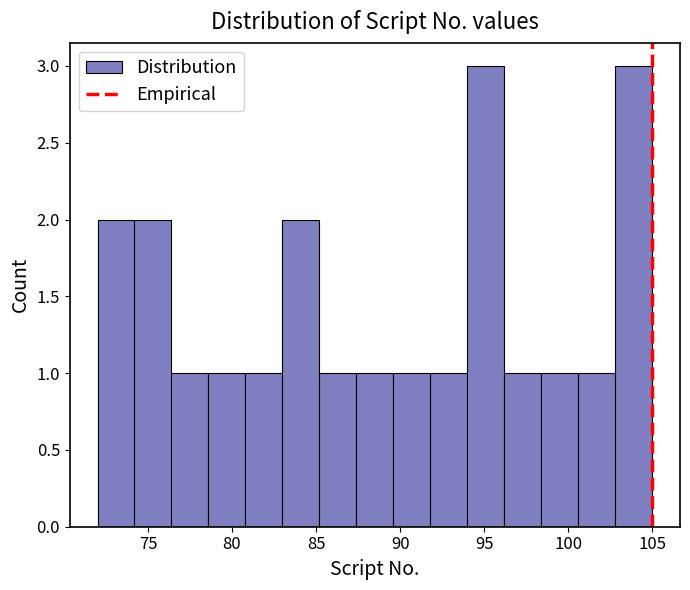

Reading left to right, transcribe this chart: for each bar, give the range it covers on the x-axis and its height. Neither the bar edges nor the heights are printed on the chart, so give them approximately, as read against the axes.

72.0 to 74.2: 2
74.2 to 76.4: 2
76.4 to 78.6: 1
78.6 to 80.8: 1
80.8 to 83.0: 1
83.0 to 85.2: 2
85.2 to 87.4: 1
87.4 to 89.6: 1
89.6 to 91.8: 1
91.8 to 94.0: 1
94.0 to 96.2: 3
96.2 to 98.4: 1
98.4 to 100.6: 1
100.6 to 102.8: 1
102.8 to 105.0: 3